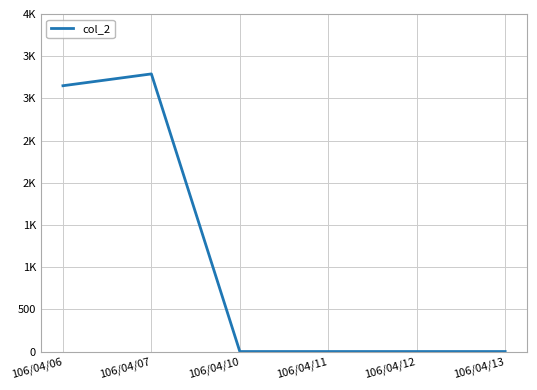

Does the chart have visible grid lines?

Yes